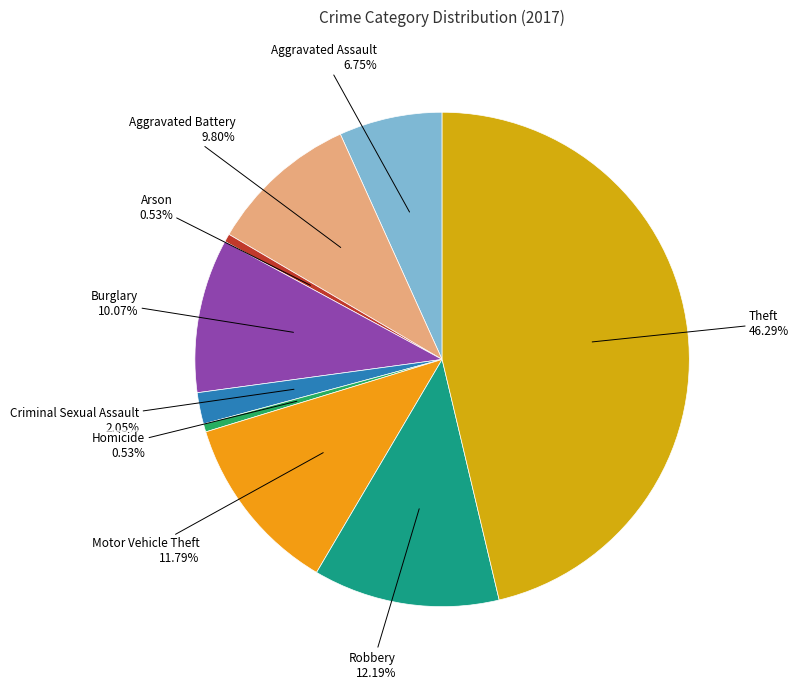

Count the number of slices in the pie.

9